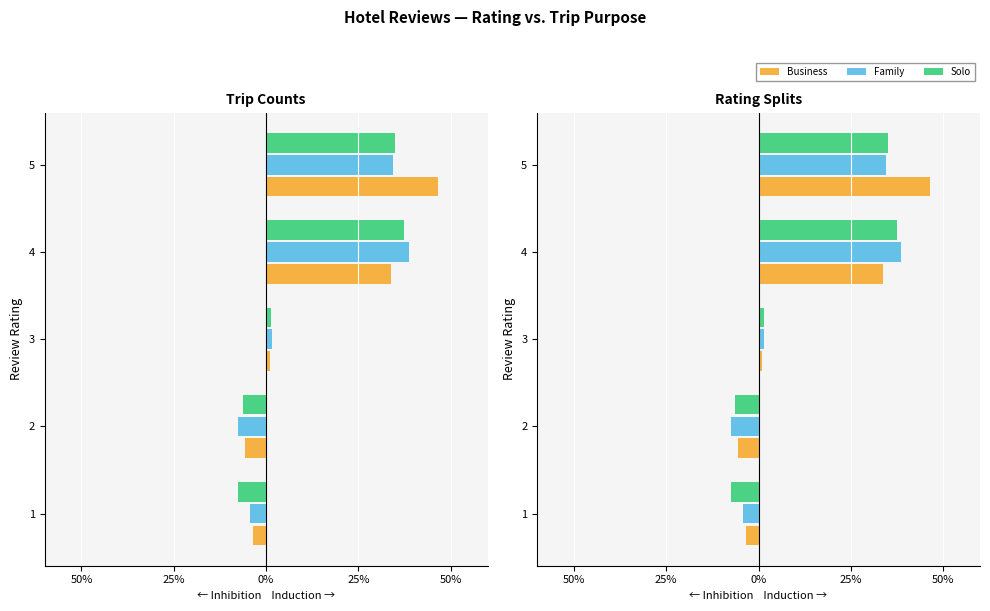

Reading right to left, transcribe all the data shown in this chart.

Business: 46.5	33.8	1.1	-5.6	-3.5
Family: 34.4	38.7	1.5	-7.5	-4.3
Solo: 35.0	37.5	1.4	-6.2	-7.5